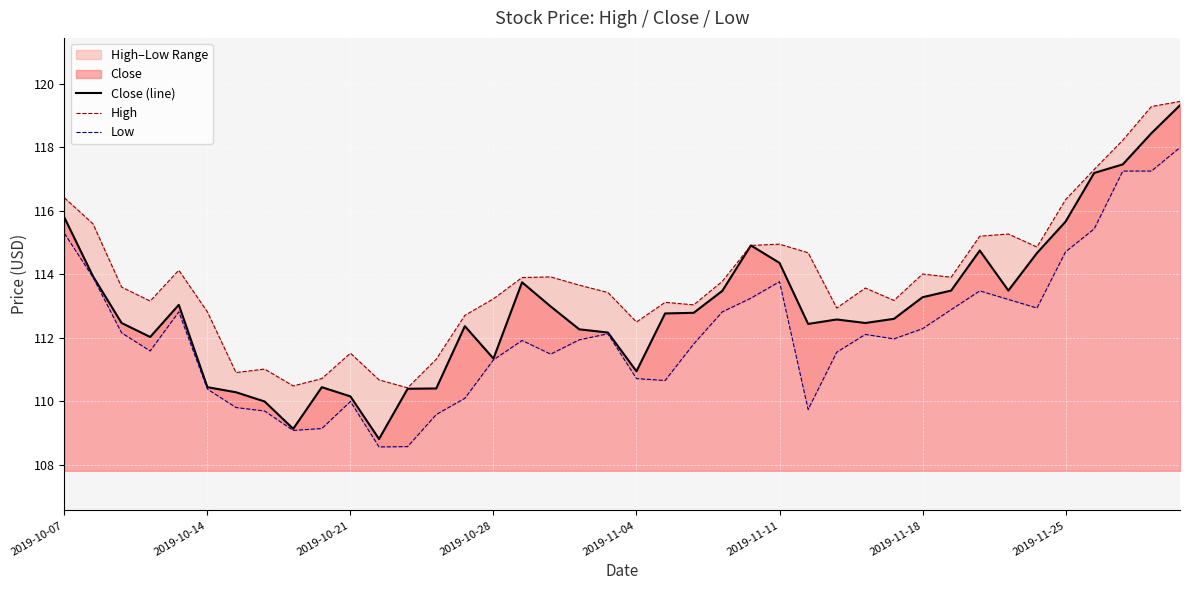

What is the sum of all Close (line) values?

4519.4